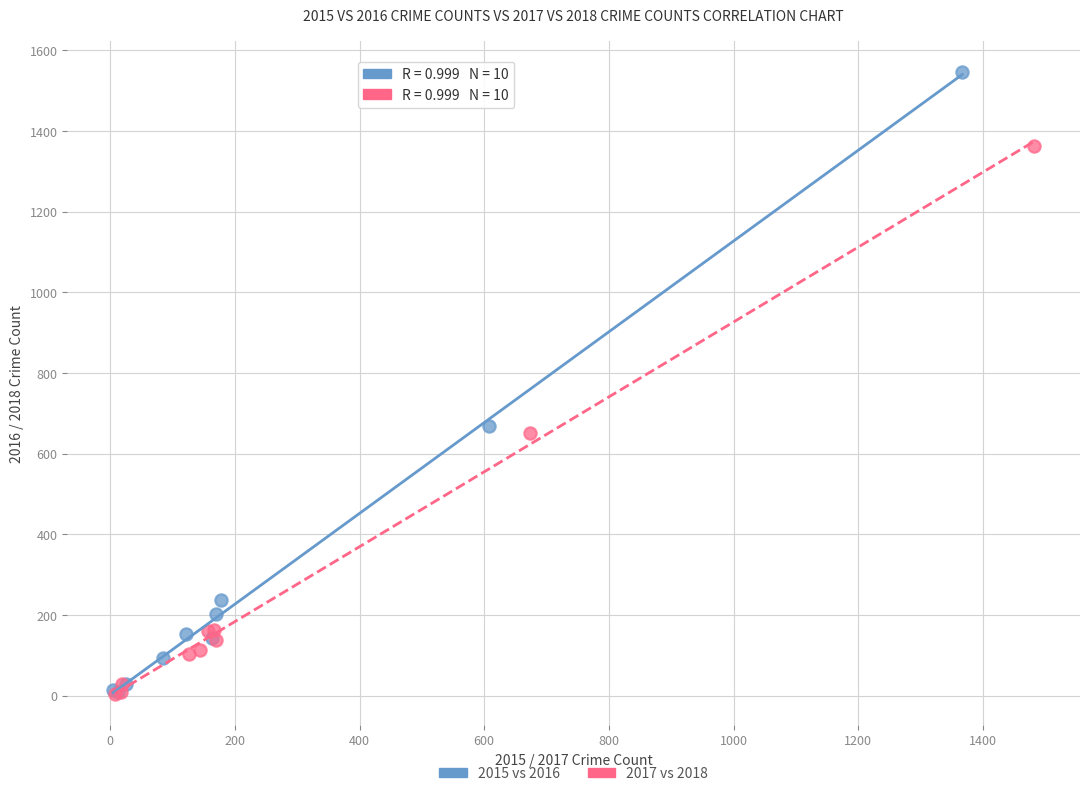

Which series reaches the maximum Y coordinate?

2015 vs 2016